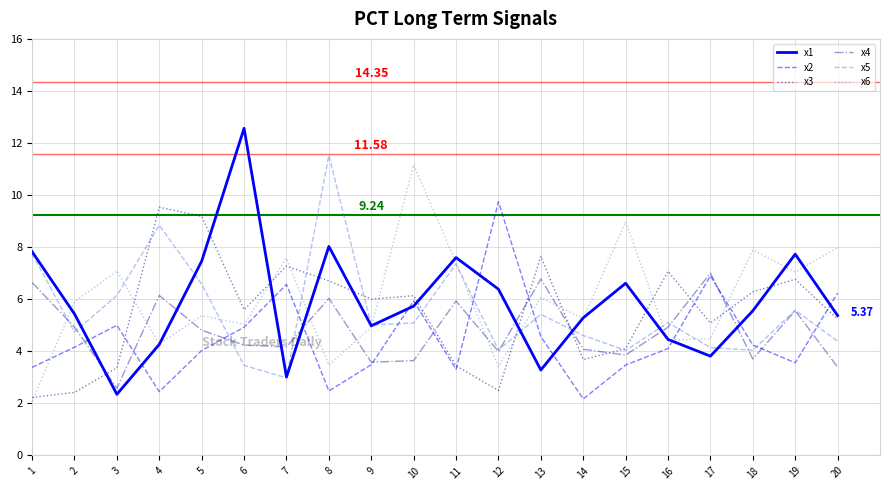

Is it true that x1 equals 3.9 at 5?

False